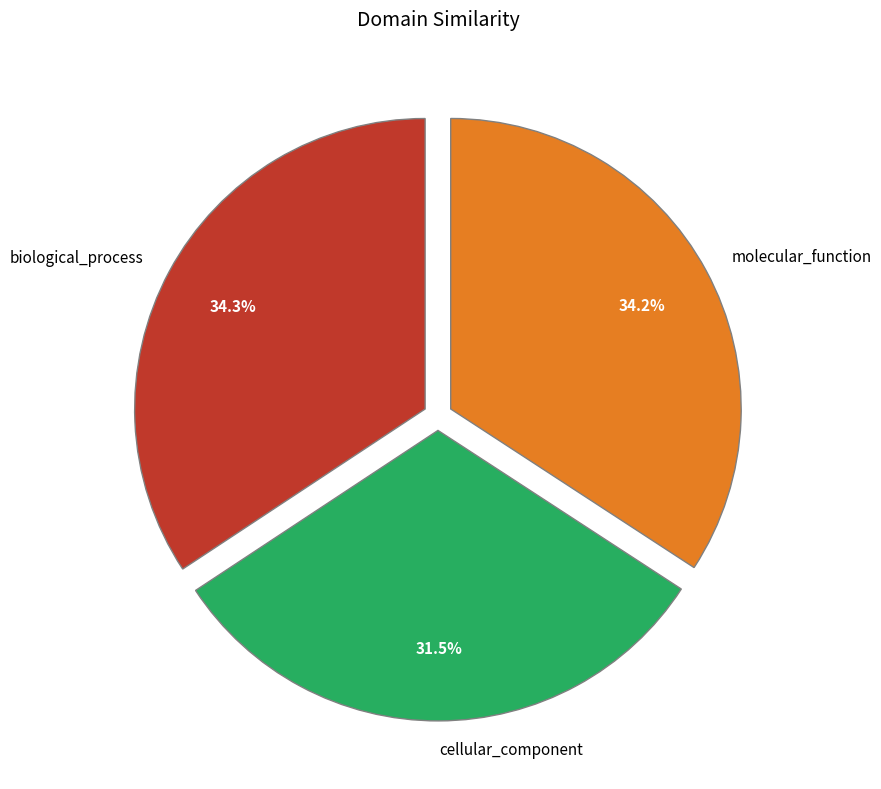

To the nearest percent, what is the difference between the largest and smallest slice percentages?

3%